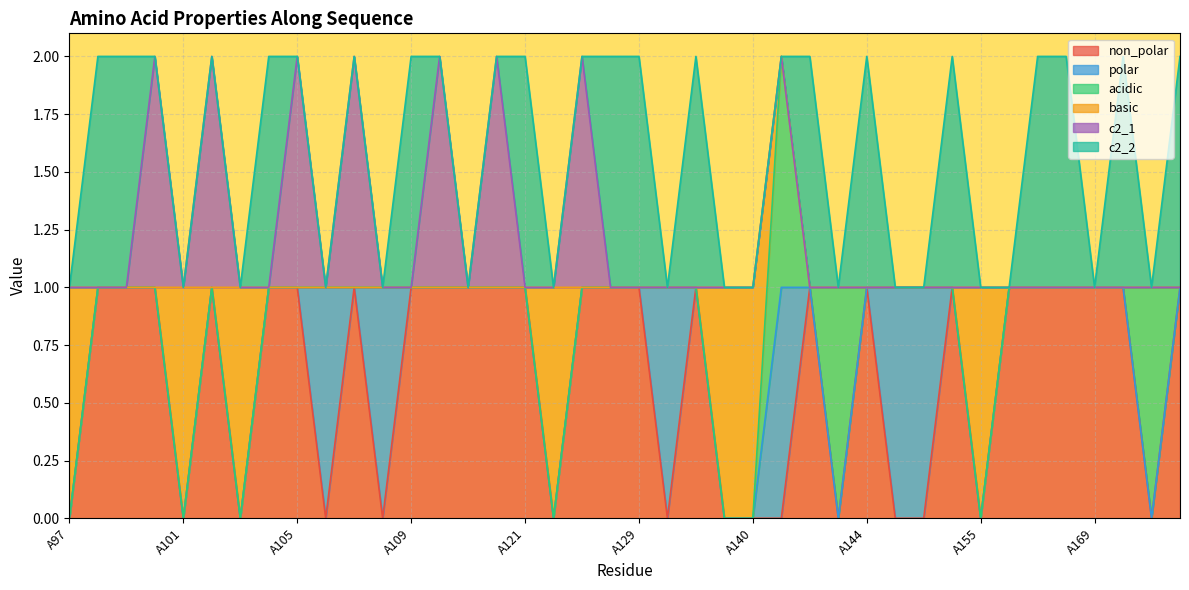

At which category is the sum across all series the highest?

A98